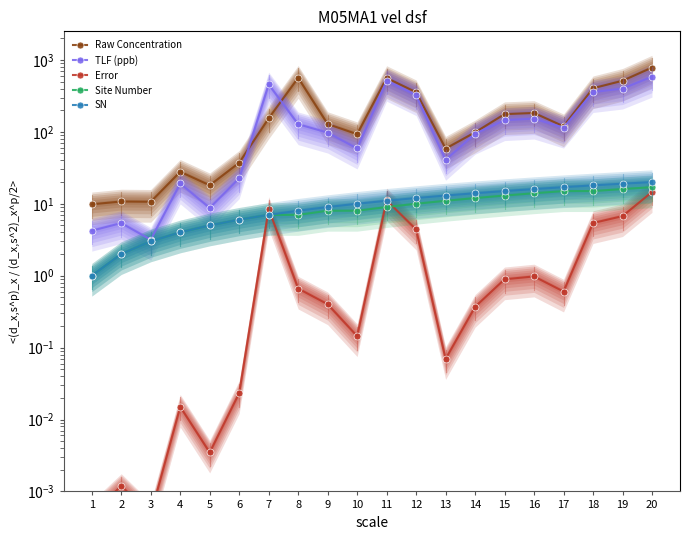

At which label is Error closest to 7?

19